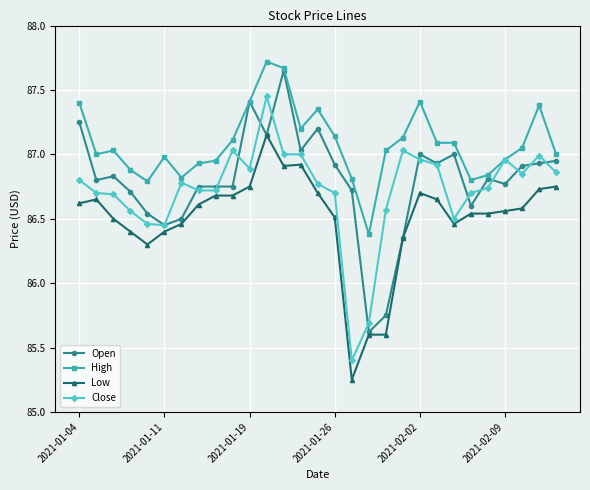

Which series has the largest total across all categories?

High